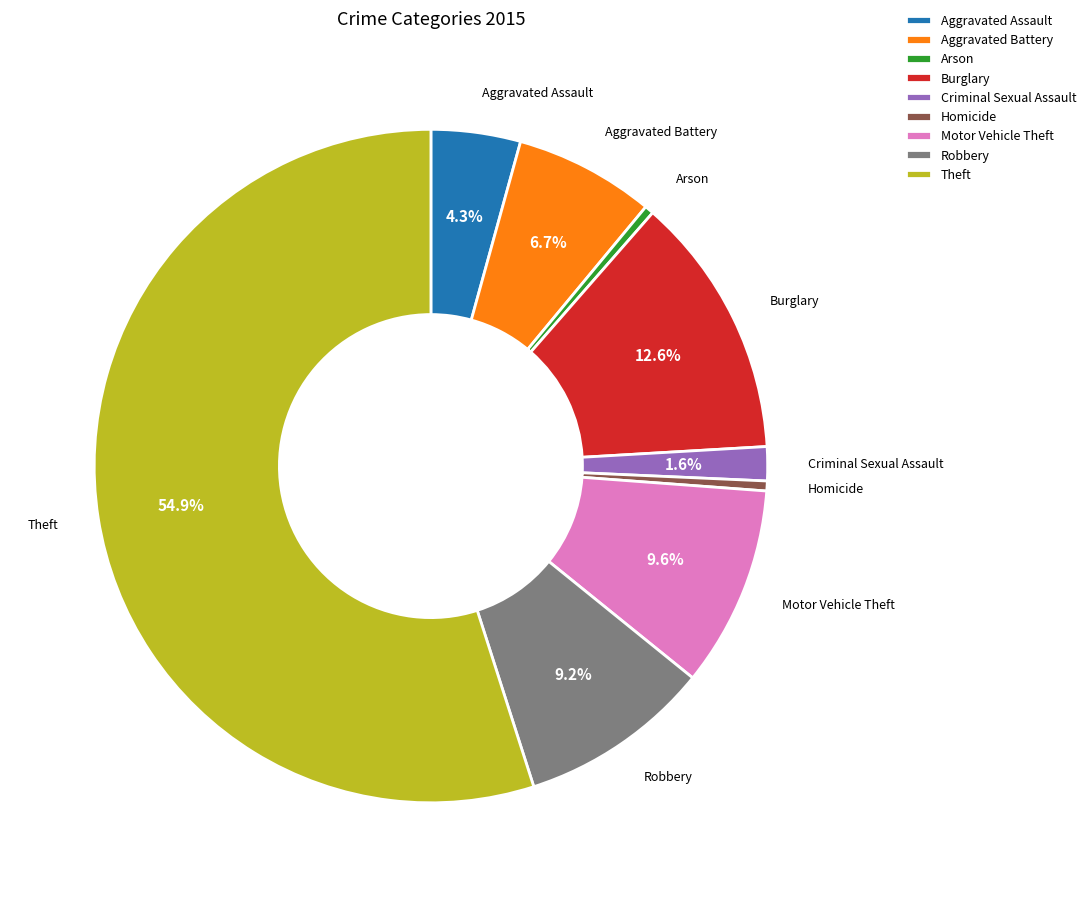

Which slice is the largest?

Theft